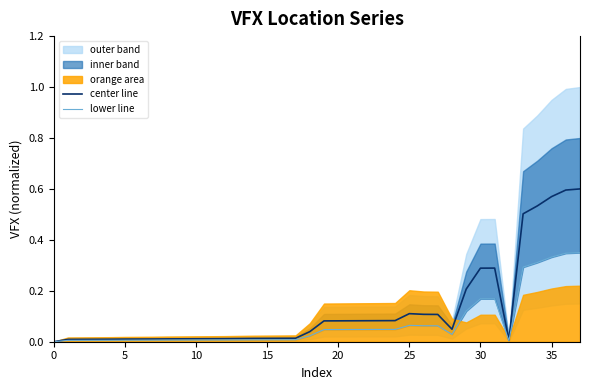

Reading left to right, transcribe all the data shown in this chart.

center line: 0.0	0.0	0.0	0.0	0.0	0.0	0.0	0.0	0.0	0.0	0.0	0.0	0.0	0.0	0.0	0.0	0.0	0.0	0.0	0.1	0.1	0.1	0.1	0.1	0.1	0.1	0.1	0.1	0.0	0.2	0.3	0.3	0.0	0.5	0.5	0.6	0.6	0.6
lower line: 0.0	0.0	0.0	0.0	0.0	0.0	0.0	0.0	0.0	0.0	0.0	0.0	0.0	0.0	0.0	0.0	0.0	0.0	0.0	0.0	0.0	0.0	0.0	0.0	0.0	0.1	0.1	0.1	0.0	0.1	0.2	0.2	0.0	0.3	0.3	0.3	0.3	0.3